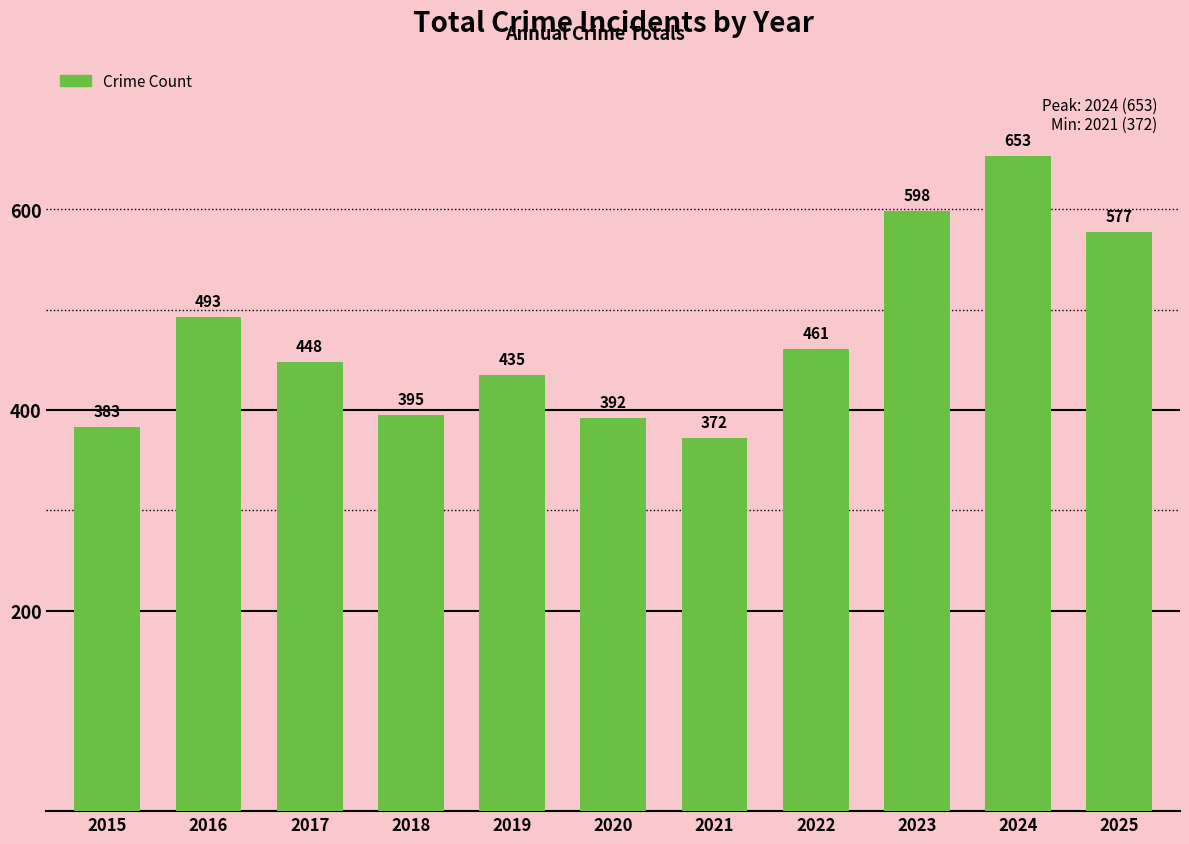

What is the value of the 10th bar from the left?

653